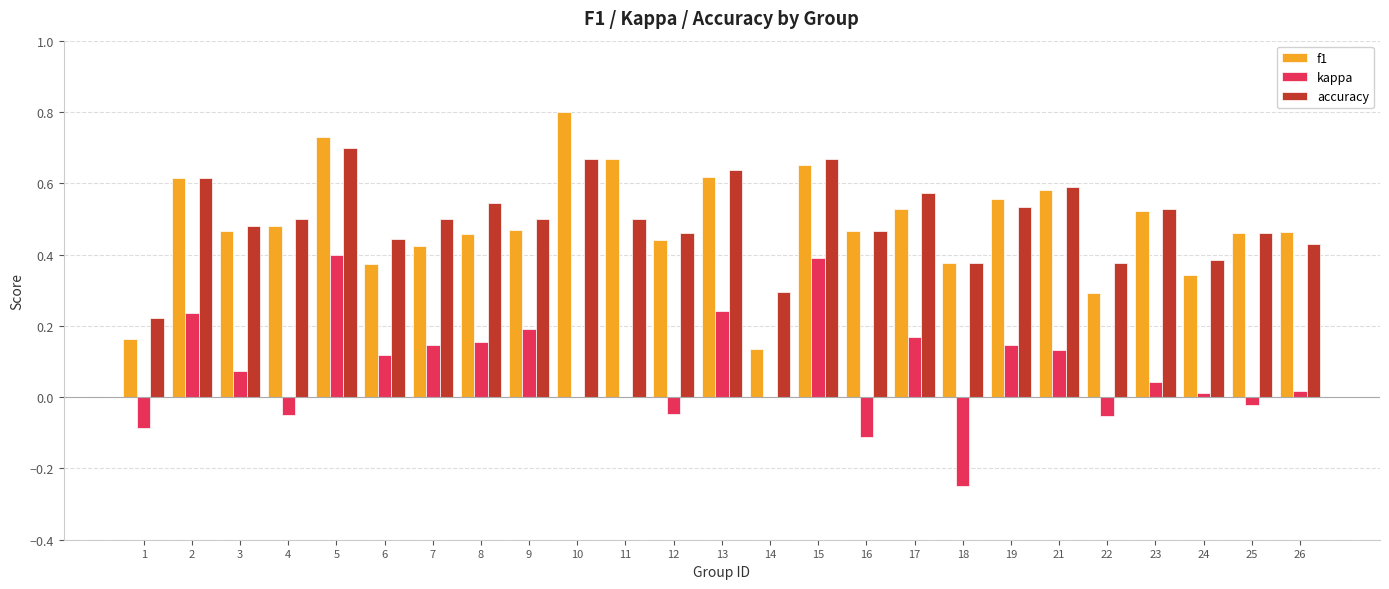

What is the total value across all series at 13?

1.5